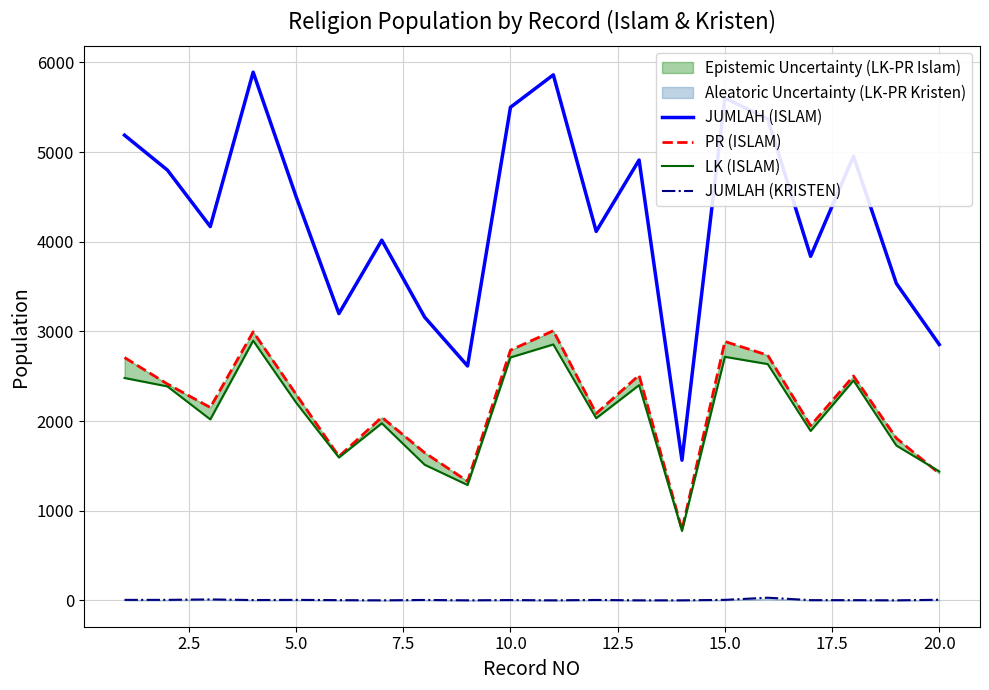

What is the lowest value of the JUMLAH (ISLAM) series?

1563